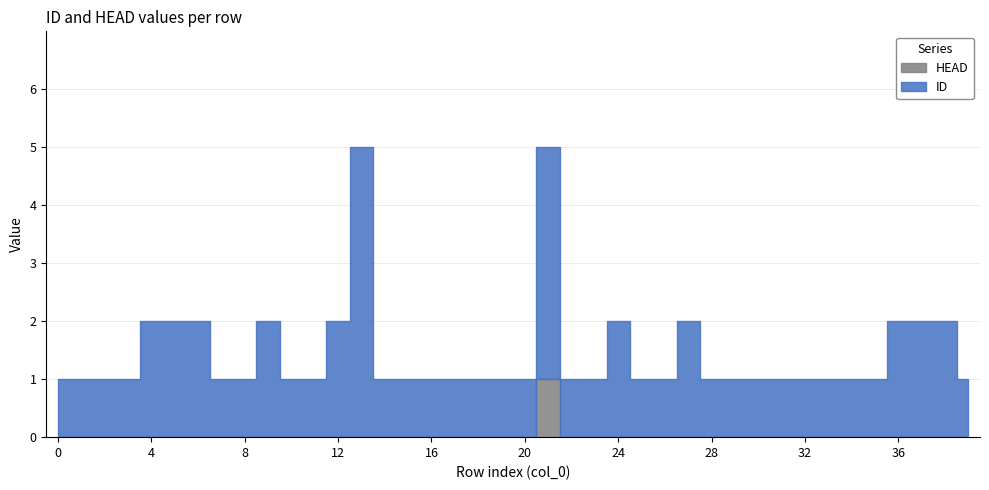

Rank the series by their average value, from highest to lowest.

ID, HEAD